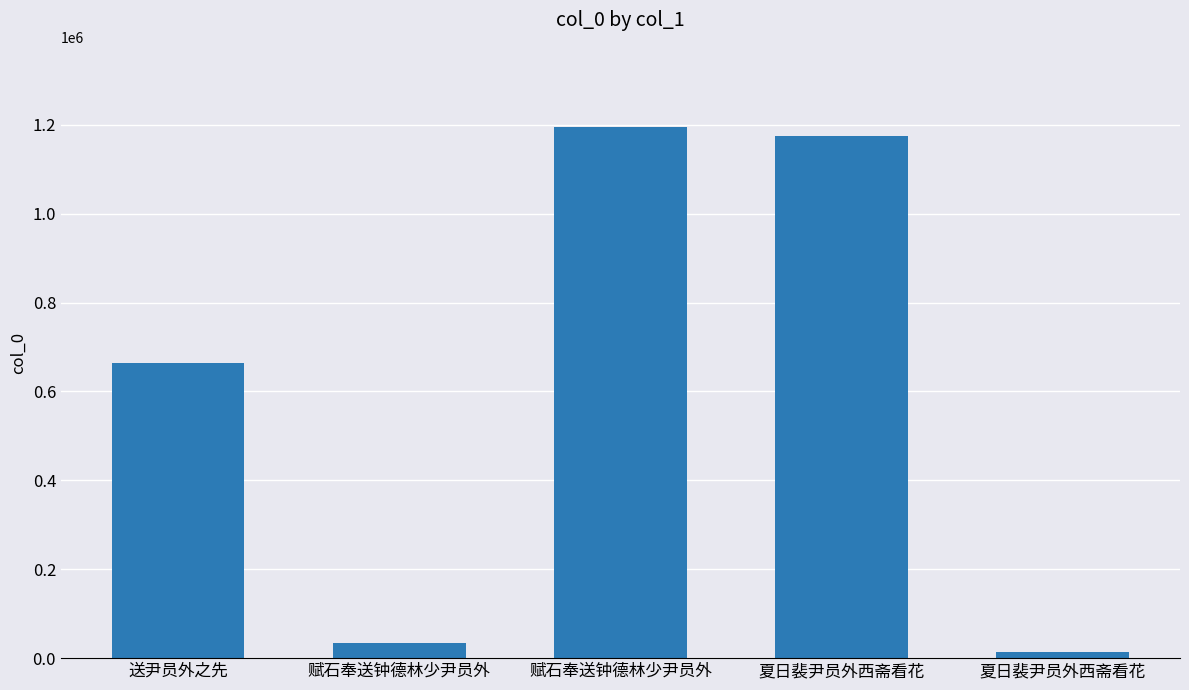

Count the number of data series in this chart.

1